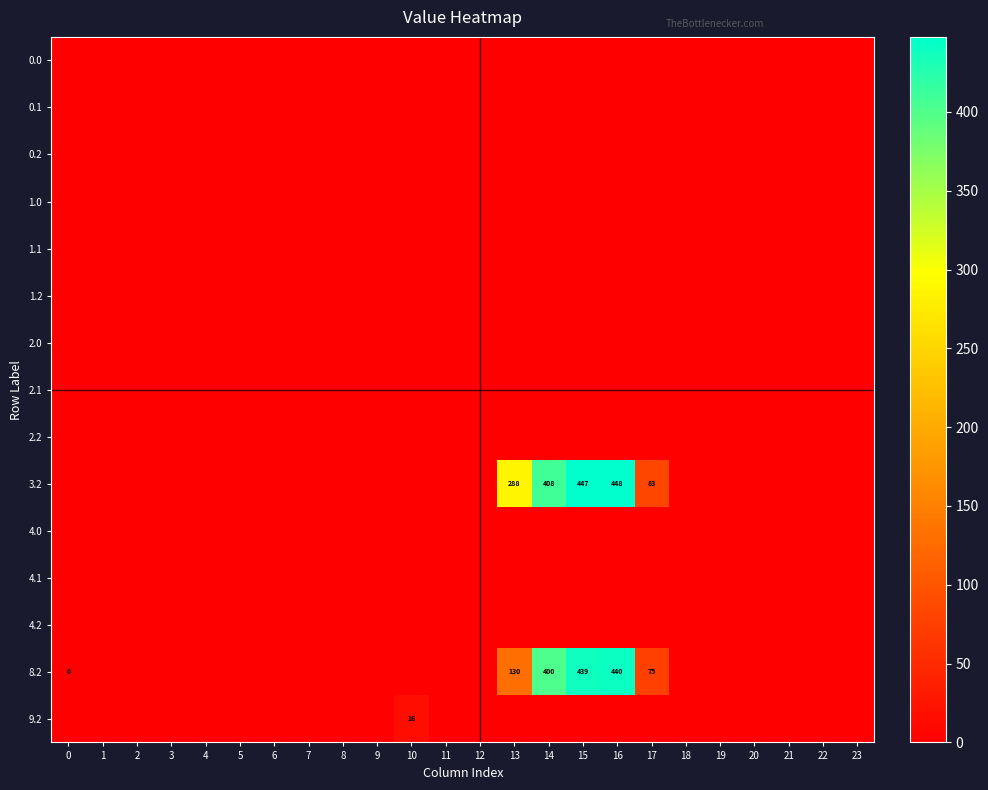

How many categories are shown in the chart?

24